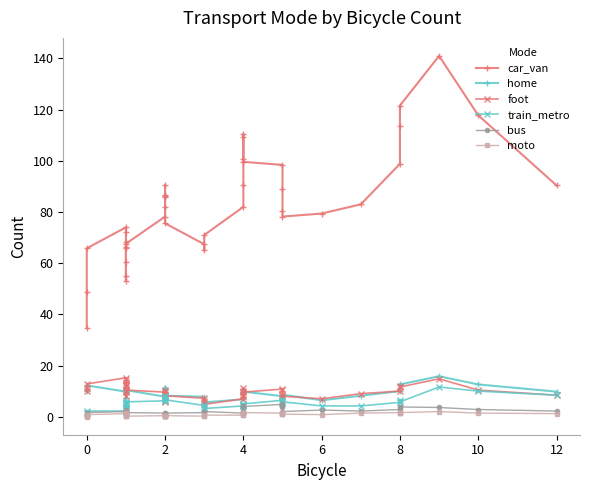

Is it true that moto equals 0.6 at 10?

False